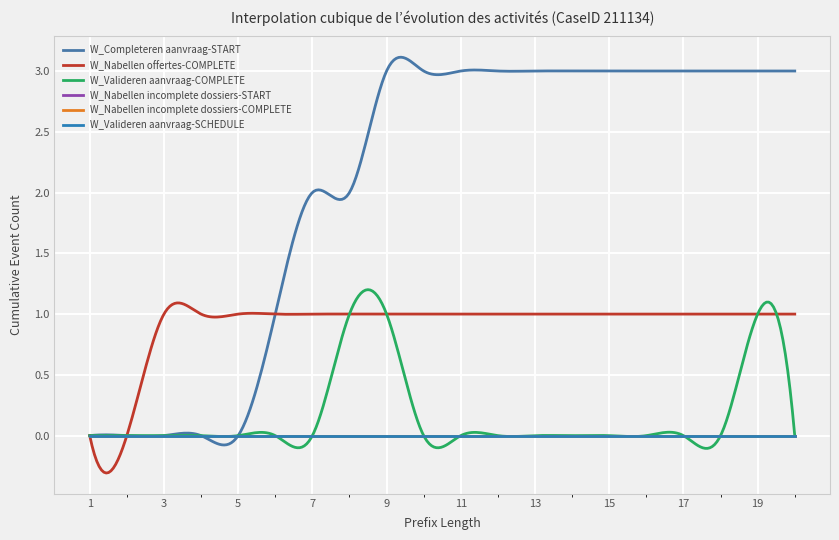

True or false: W_Valideren aanvraag-COMPLETE has a value of 1 at 1.

False